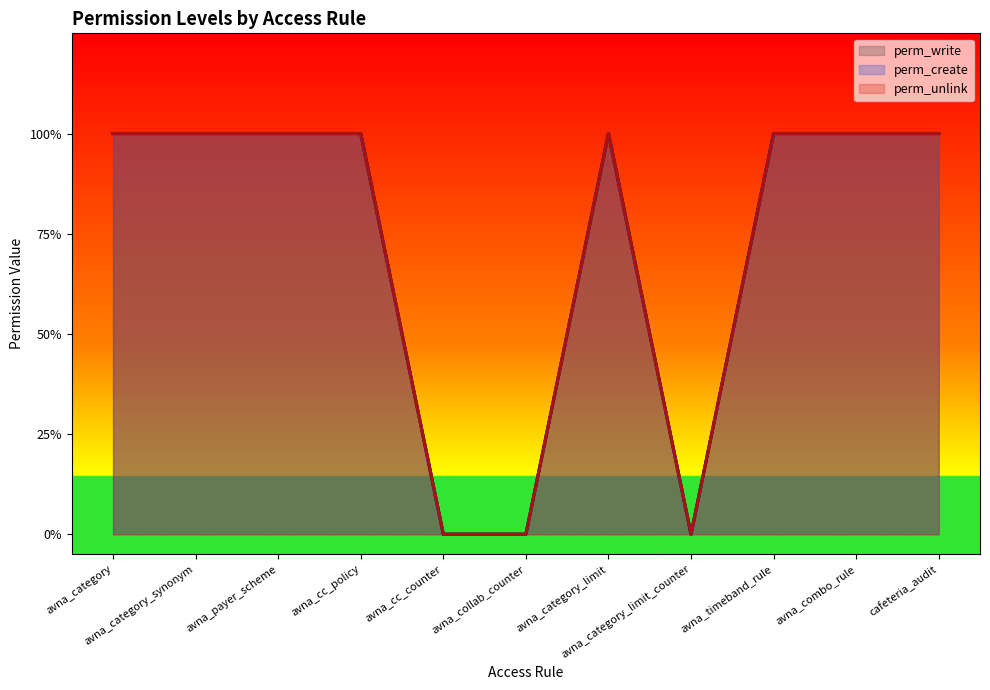

At which category is the sum across all series the highest?

avna_category